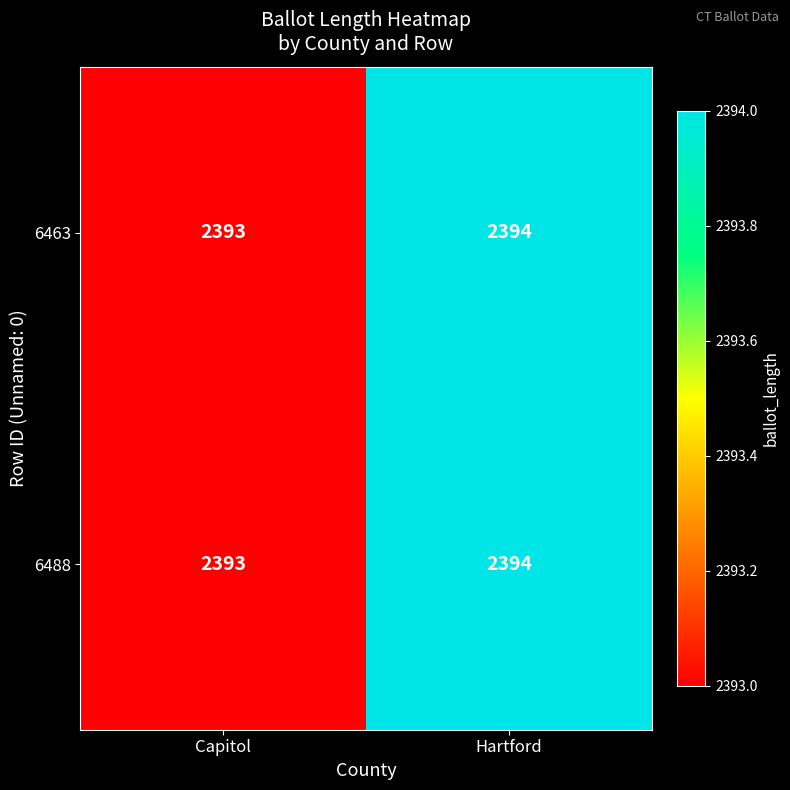

Reading left to right, list all the values displayed in this chart.

6463: Capitol=2393	Hartford=2394
6488: Capitol=2393	Hartford=2394